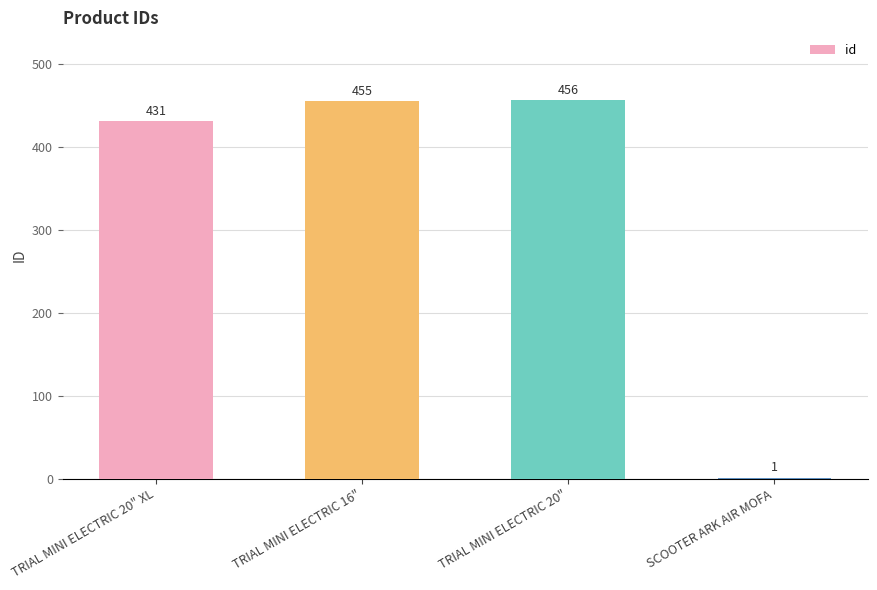

Are the bars horizontal?

No